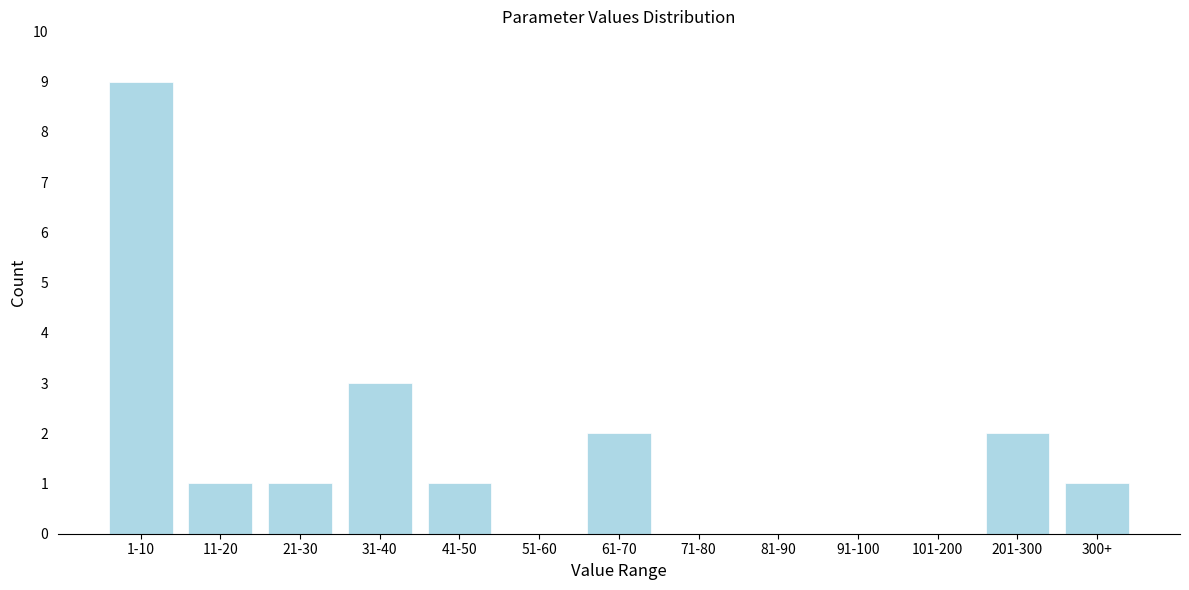

Reading left to right, list all the values displayed in this chart.

1-10=9	11-20=1	21-30=1	31-40=3	41-50=1	51-60=0	61-70=2	71-80=0	81-90=0	91-100=0	101-200=0	201-300=2	300+=1